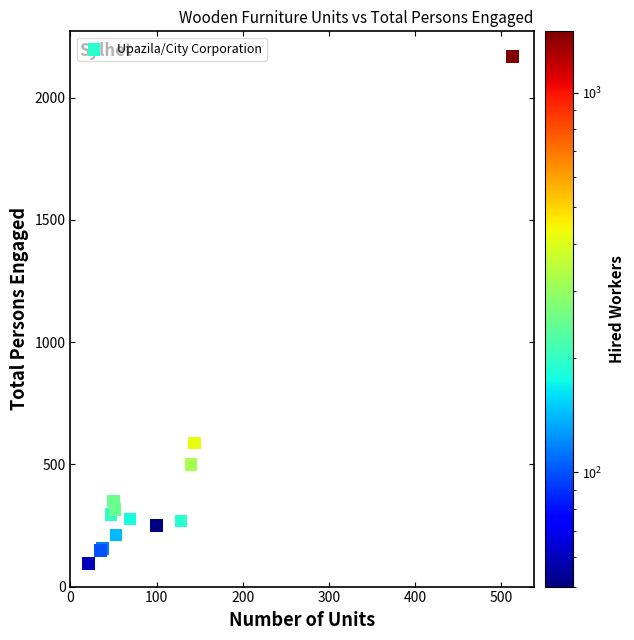

What Y value in the scatter plot is closest to 1131?

588